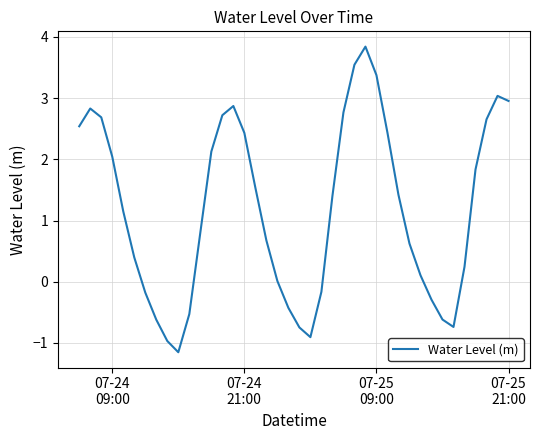

What is the difference between the maximum and minimum values?

5.0